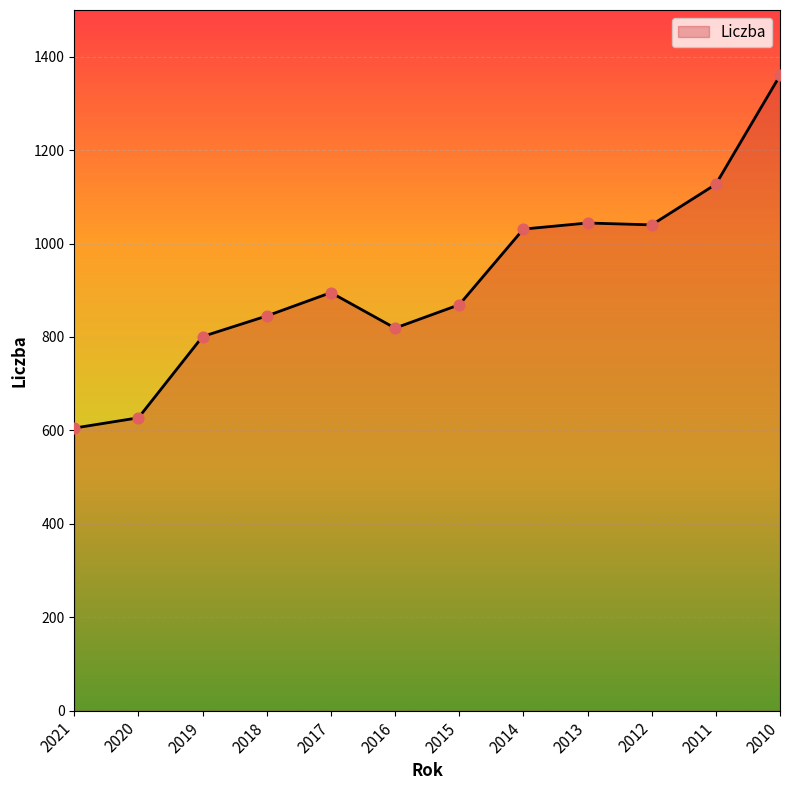

Approximately how many times larger is the value at 2018 compared to 2012?

0.8